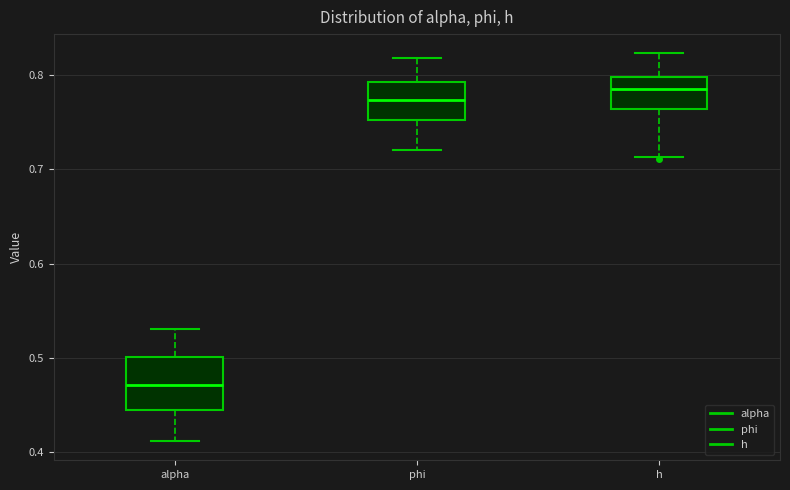

Which box's median line is the highest?

h